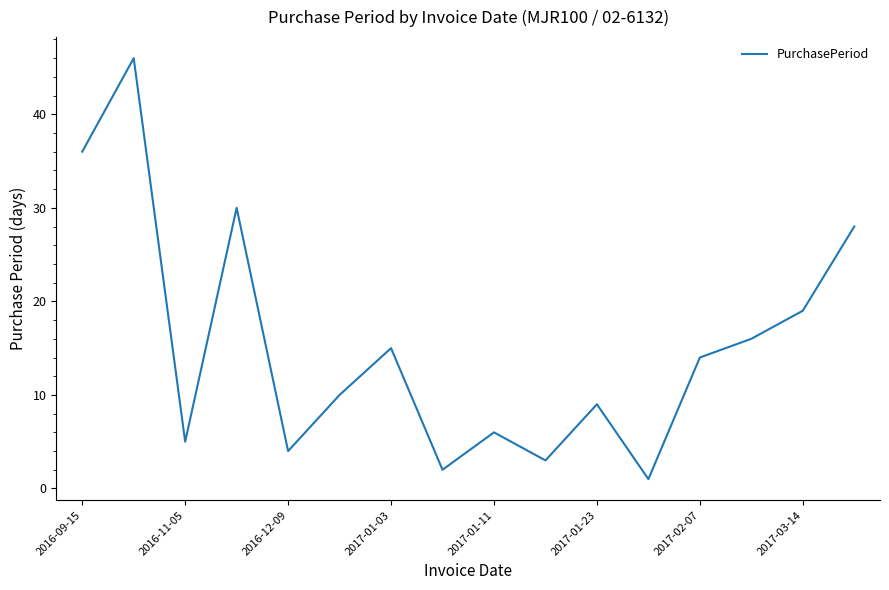

Reading left to right, what are all the values shown in this chart?

36	46	5	30	4	10	15	2	6	3	9	1	14	16	19	28